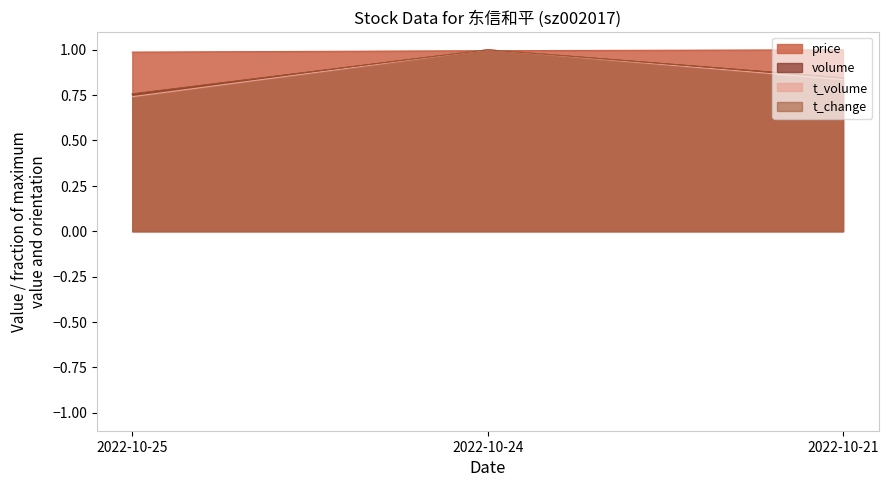

How many lines are shown in the chart?

4